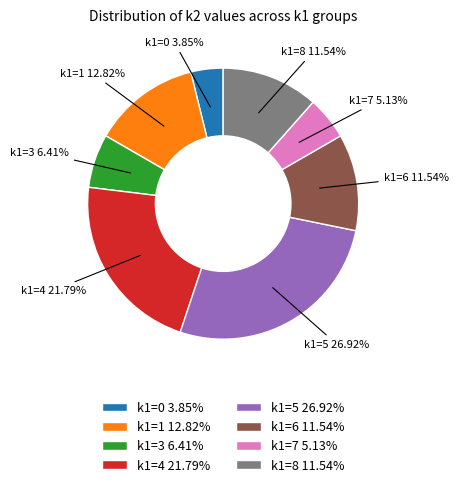

How many segments does this pie chart have?

8